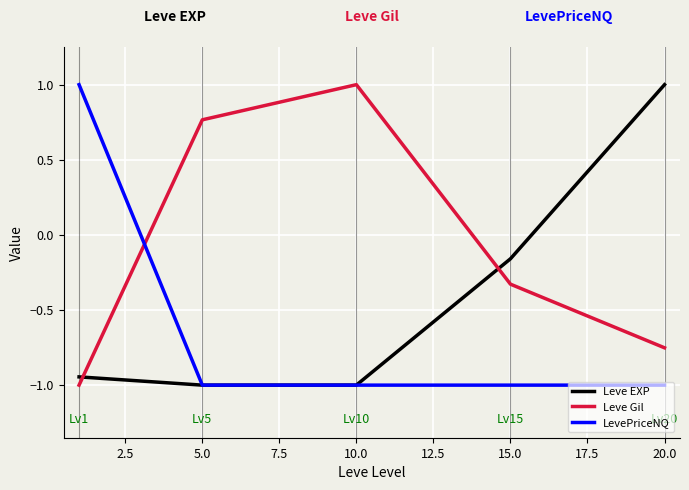

What is the maximum value for Leve EXP?

1.0